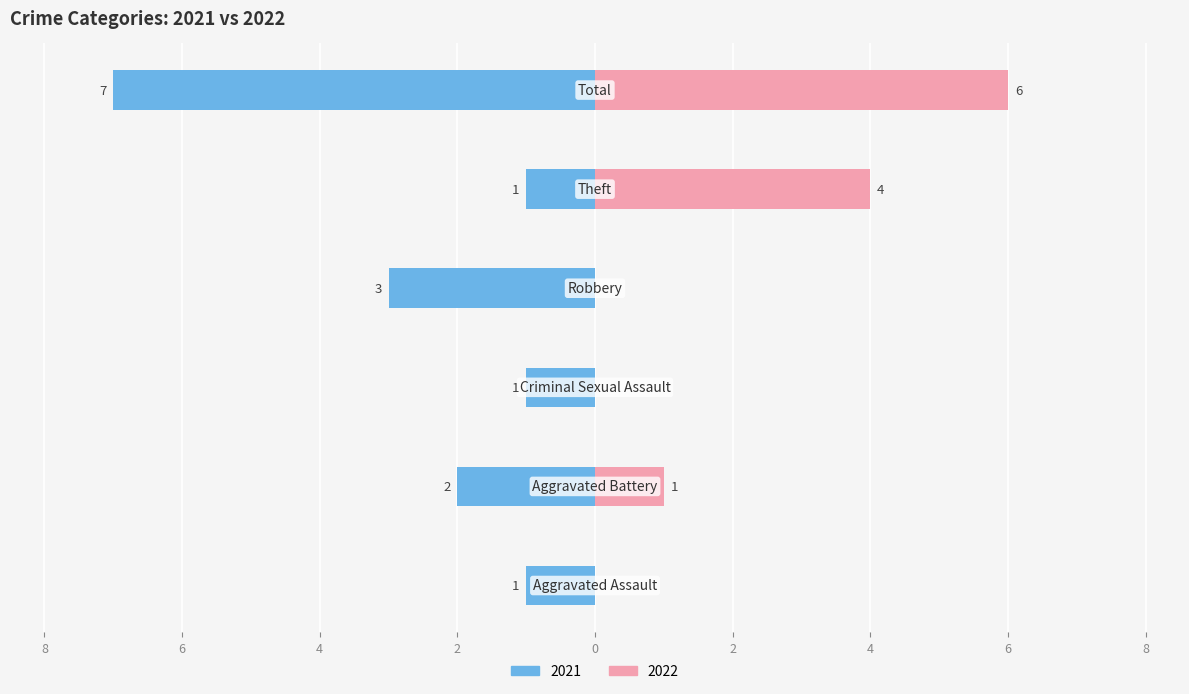

Which category has the lowest value in the right series?

Aggravated Assault